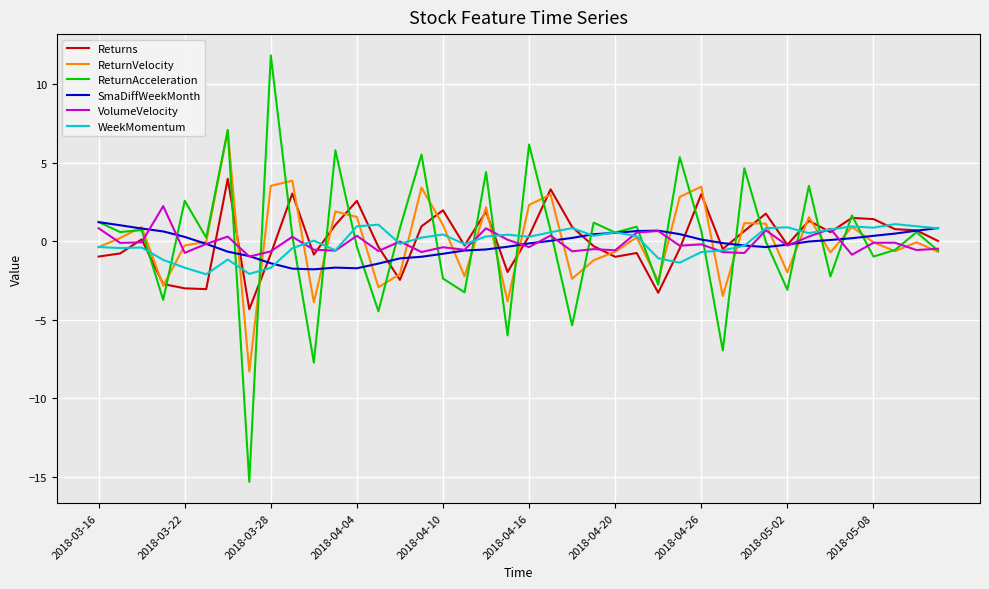

Which series has the largest range (max minus min)?

ReturnAcceleration